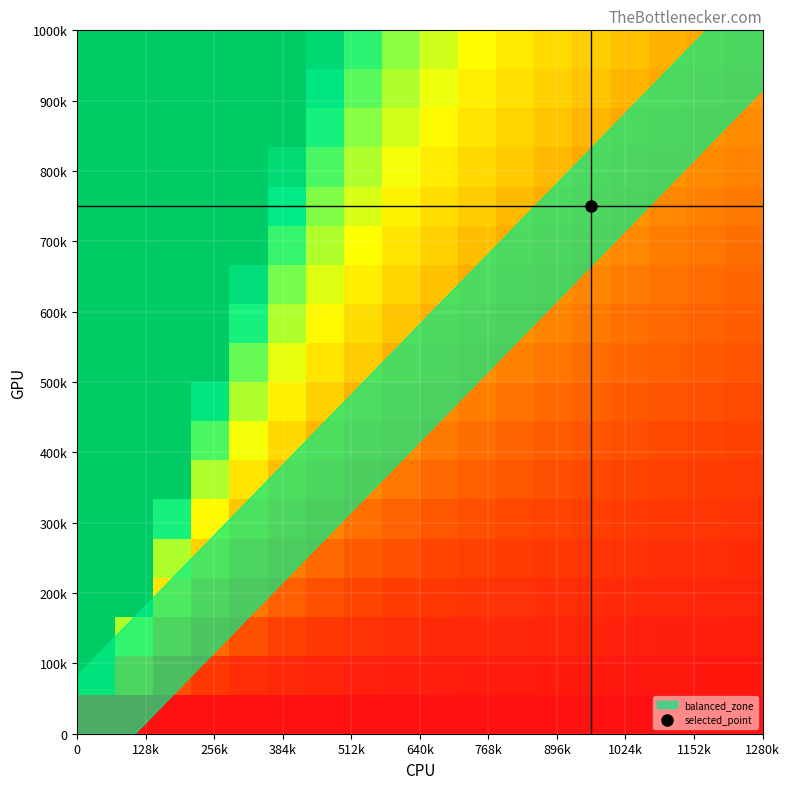

At how many categories does at least one series exceed 514767?

1